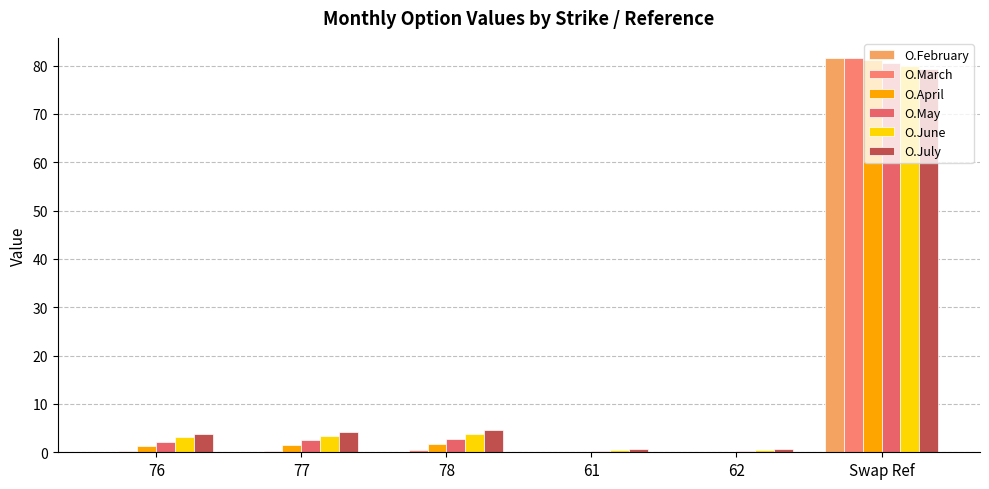

List the series in order of their peak value, lowest first.

O.July, O.June, O.May, O.April, O.February, O.March